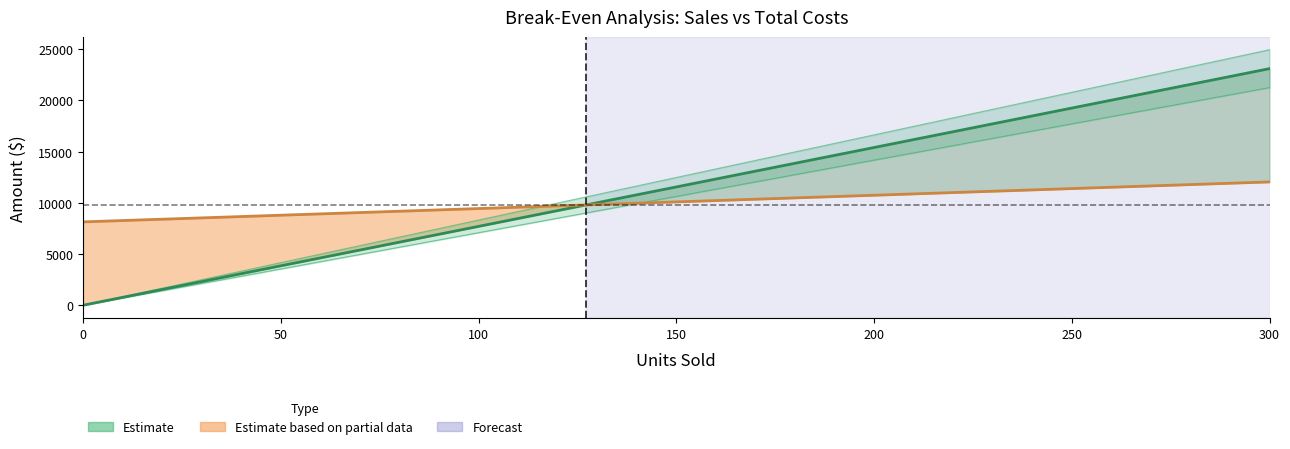

True or false: TOTAL COSTS has more than 0 points higher than both neighbors.

False